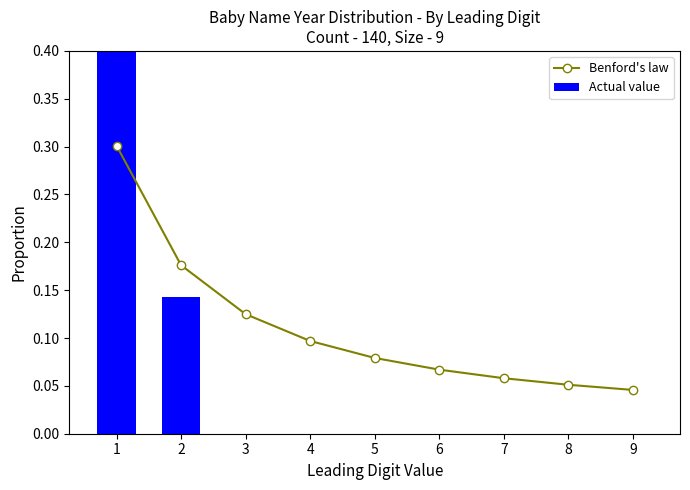

Are the bars grouped side by side (vs. stacked)?

Yes